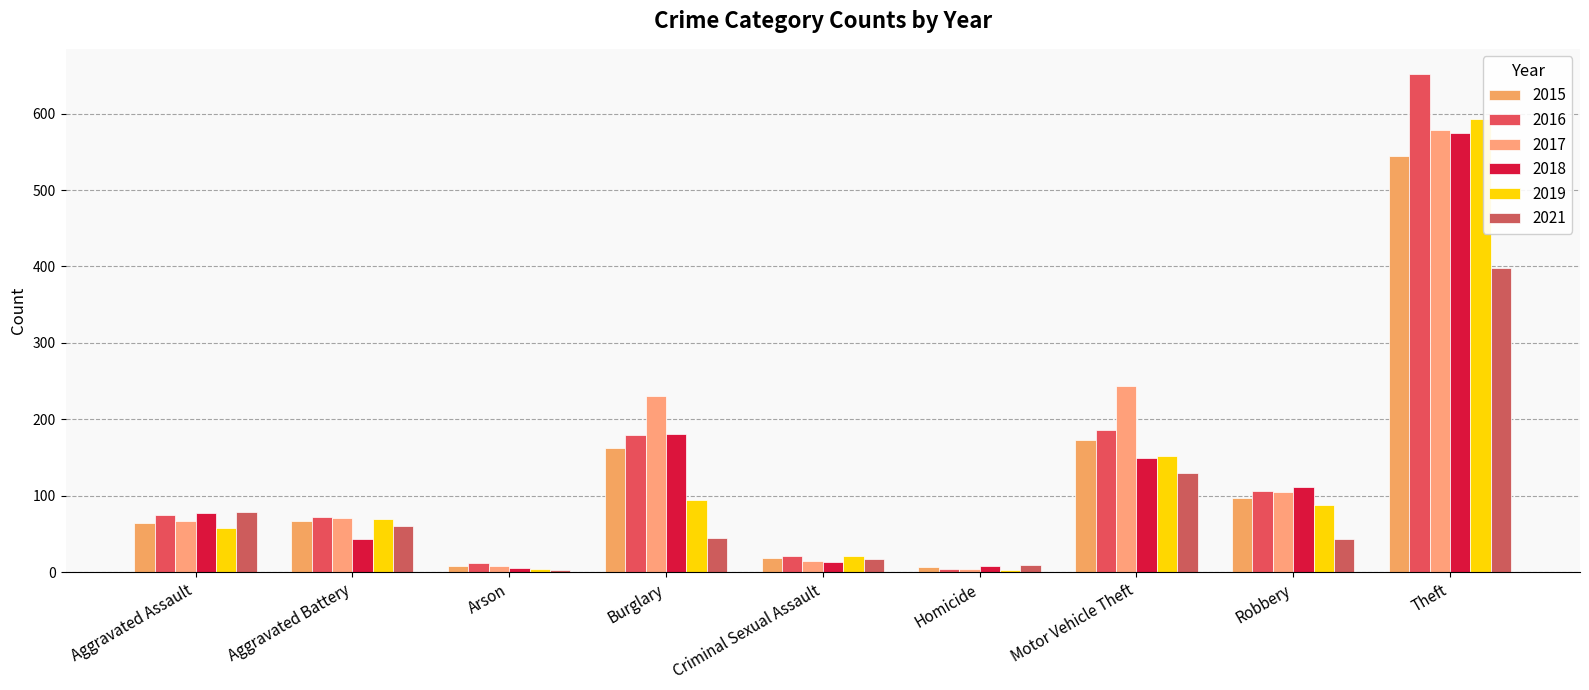

How many distinct data groups are displayed?

6